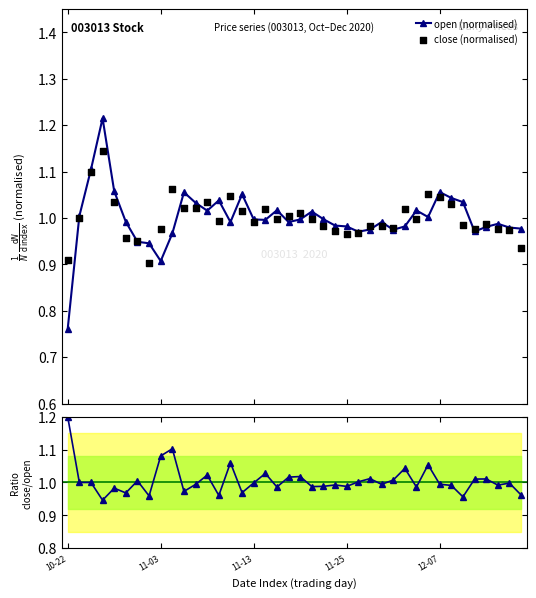

Is the value of close (normalised) at 11 greater than the value of open (normalised) at 34?

No